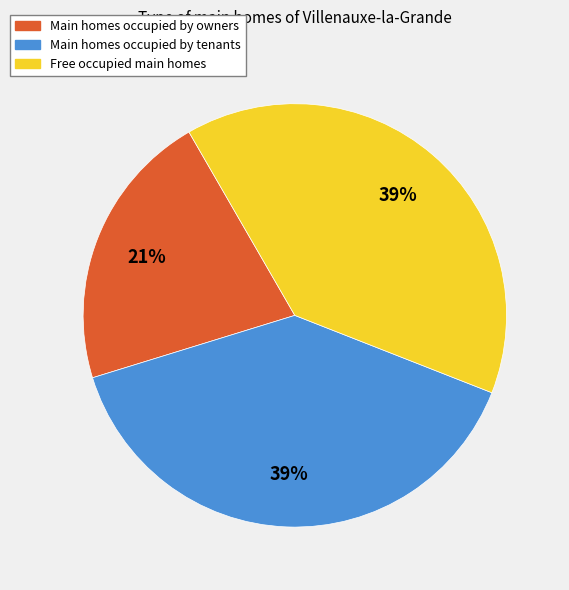

Is there any slice that represents more than half of the pie?

No